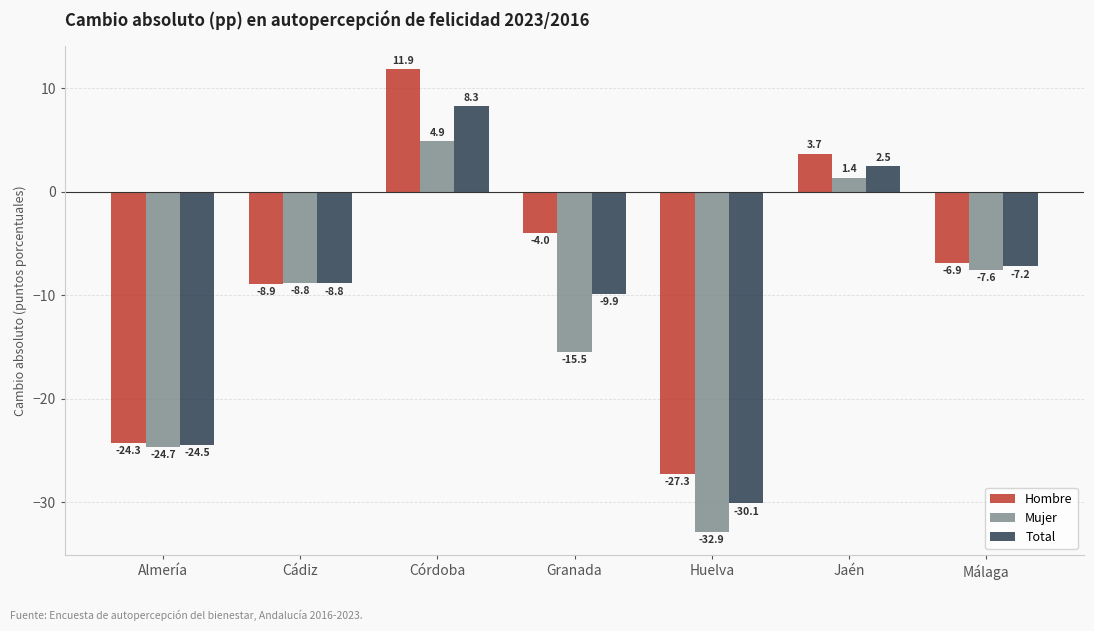

Reading left to right, list all the values displayed in this chart.

Hombre: Almería=-24.3	Cádiz=-8.9	Córdoba=11.9	Granada=-4.0	Huelva=-27.3	Jaén=3.7	Málaga=-6.9
Mujer: Almería=-24.7	Cádiz=-8.8	Córdoba=4.9	Granada=-15.5	Huelva=-32.9	Jaén=1.4	Málaga=-7.6
Total: Almería=-24.5	Cádiz=-8.8	Córdoba=8.3	Granada=-9.9	Huelva=-30.1	Jaén=2.5	Málaga=-7.2